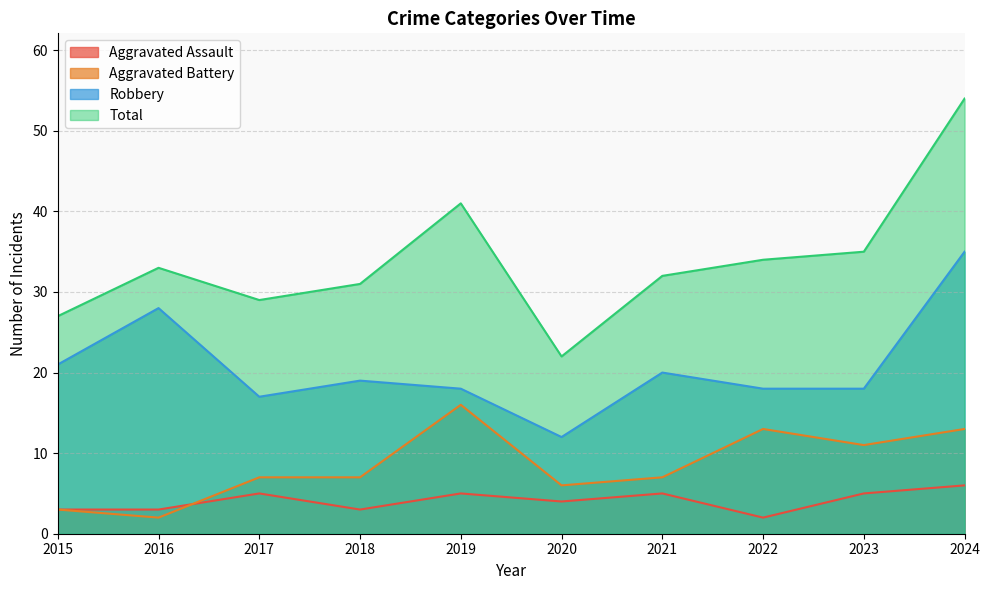

How many categories are shown in the chart?

10